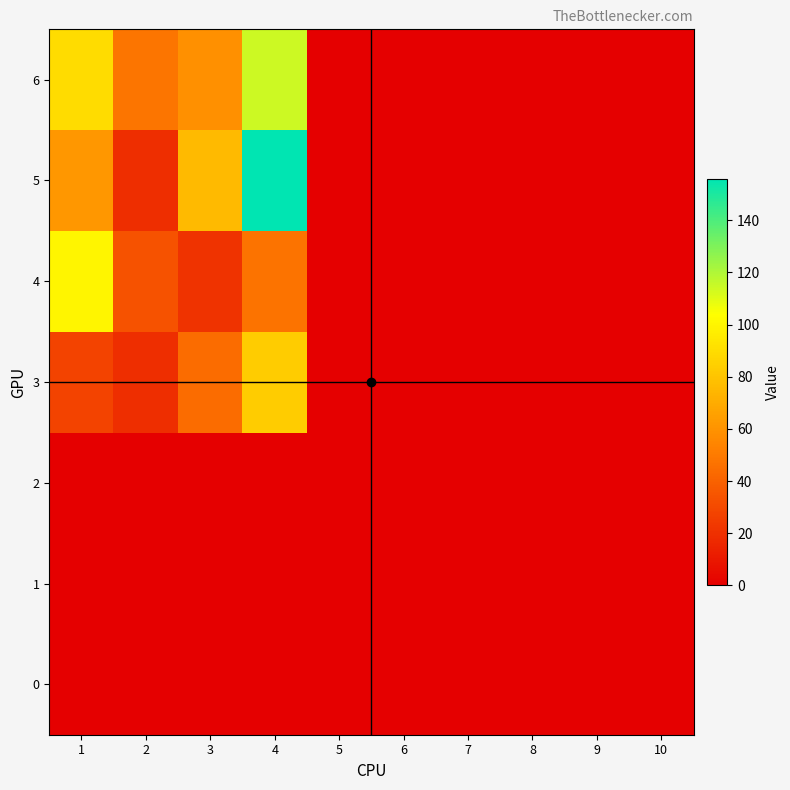

How many data points does each series have?

10